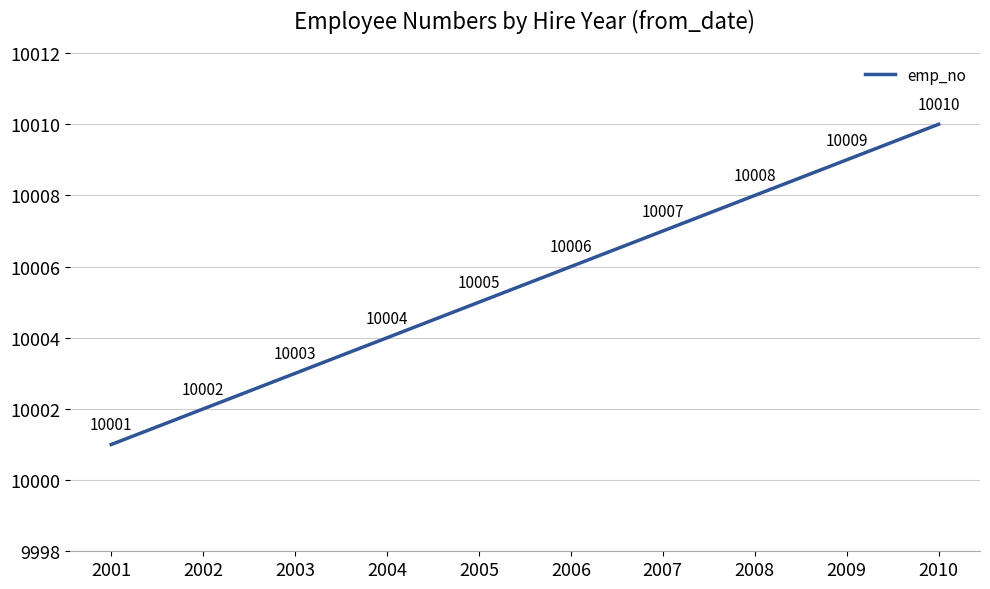

Approximately how many times larger is the value at 2004 compared to 2010?

1.0